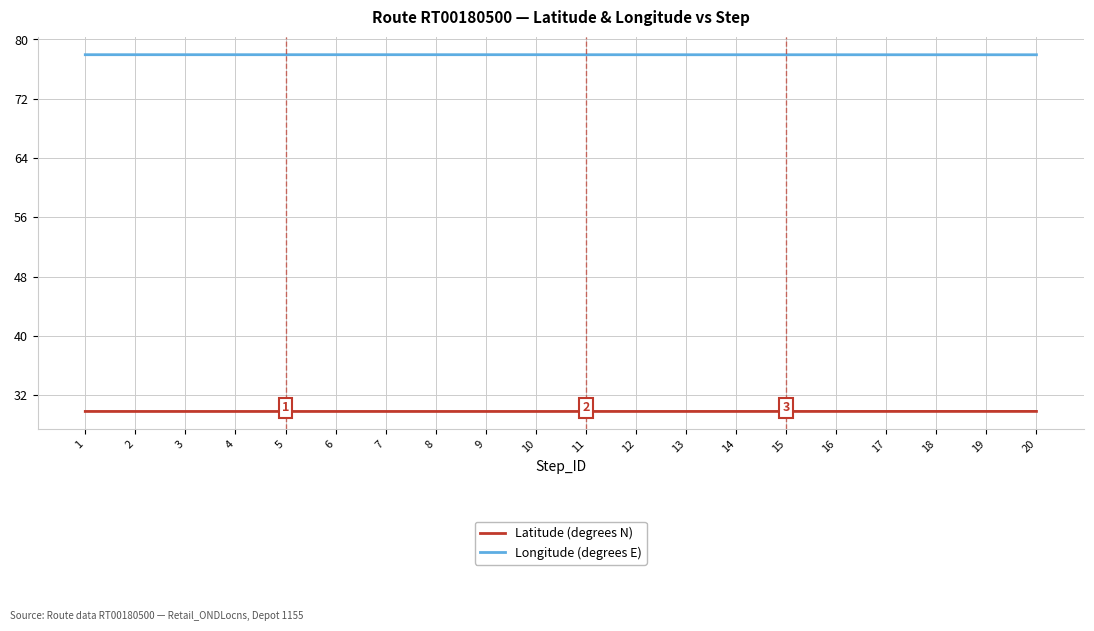

What is the spread (max minus min) of values at 16?

48.1